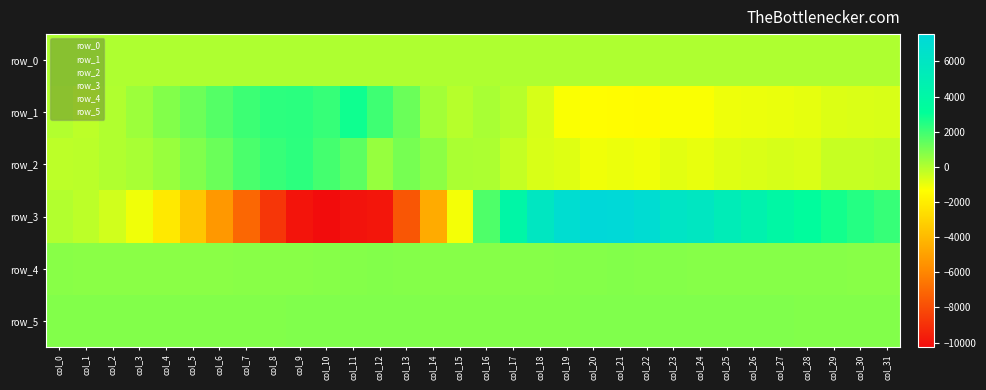

At col_14, list the series in order from smallest to largest.

row_3, row_0, row_1, row_2, row_4, row_5